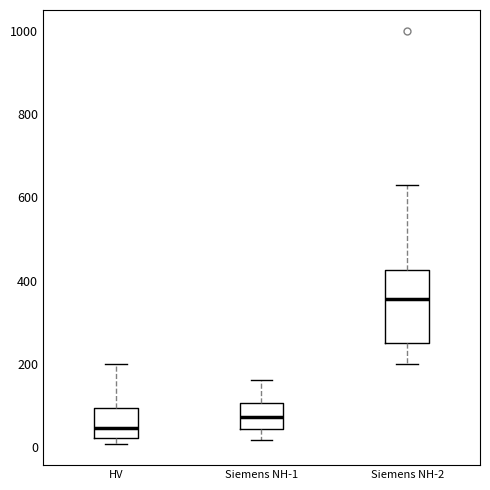

Which box's median line is the lowest?

HV